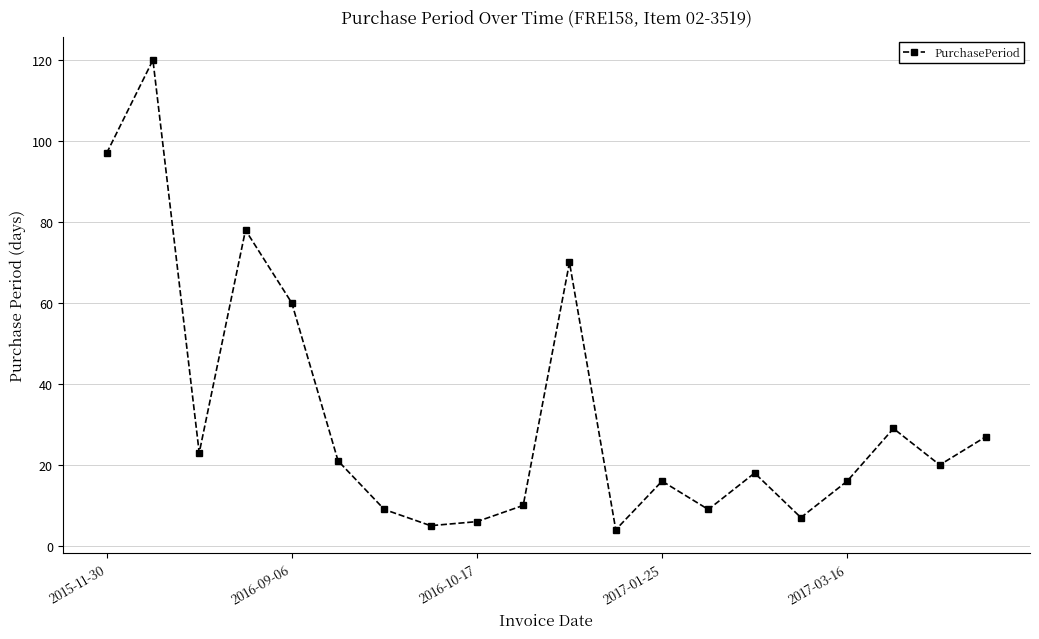

Does the chart have visible grid lines?

Yes